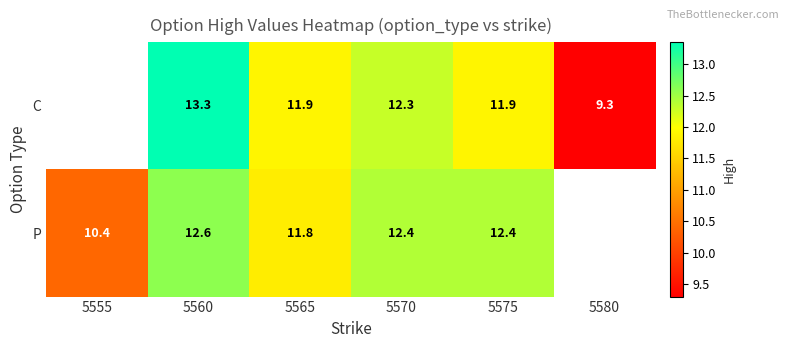

At 5560, list the series in order from smallest to largest.

P, C